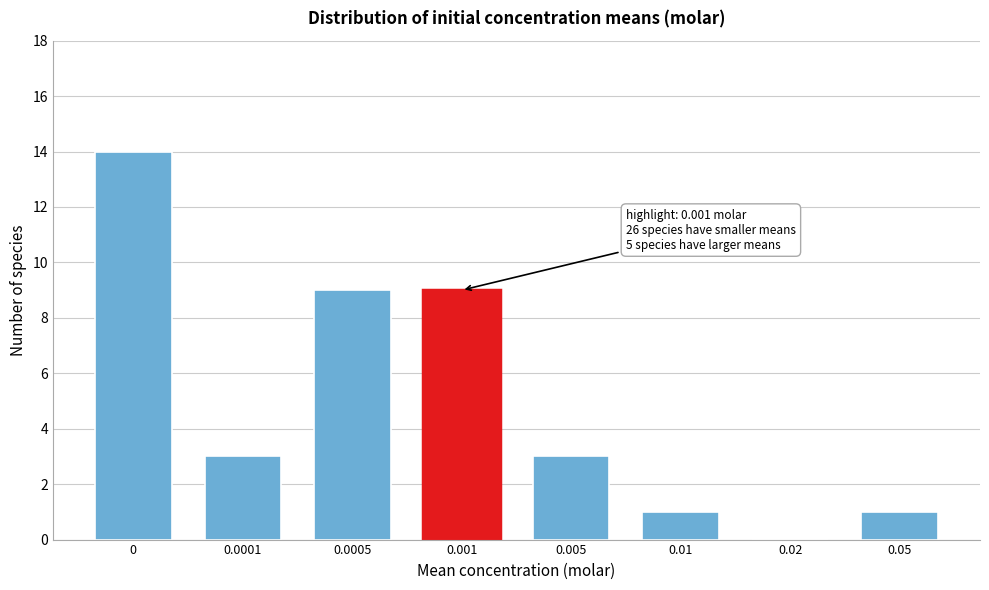

Reading left to right, transcribe all the data shown in this chart.

0=14	0.0001=3	0.0005=9	0.001=9	0.005=3	0.01=1	0.02=0	0.05=1